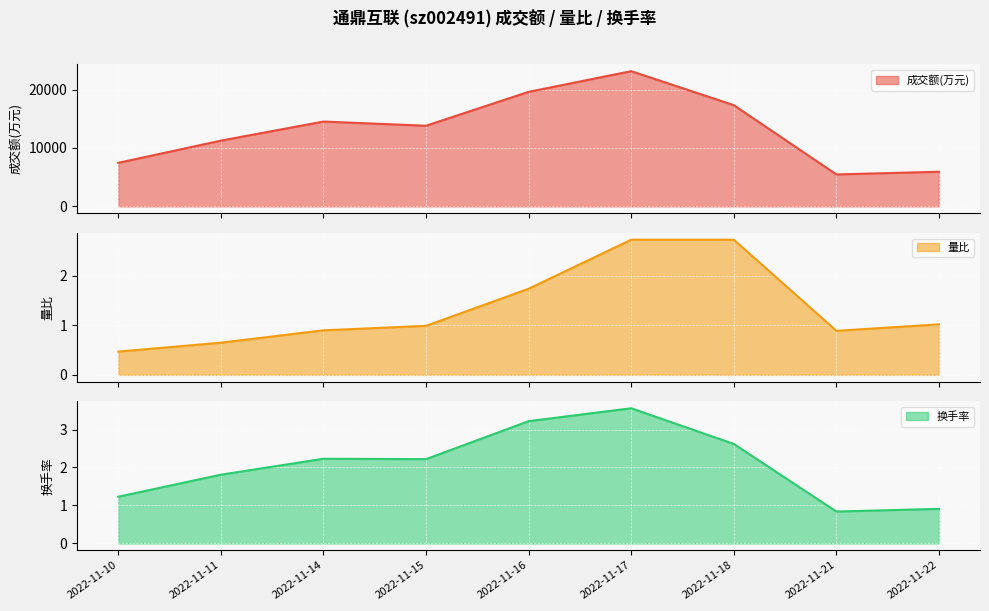

True or false: 量比 and 成交额(万元) cross at least once.

False